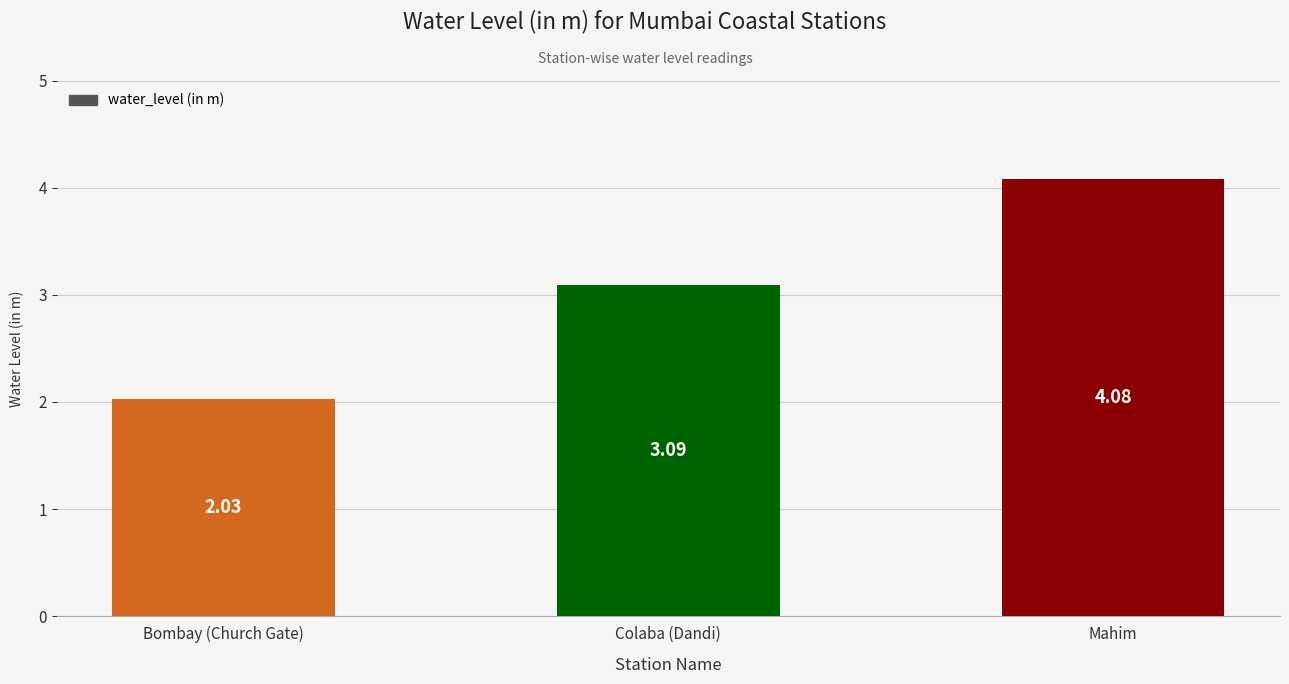

Where does the data first go above 3?

Colaba (Dandi)